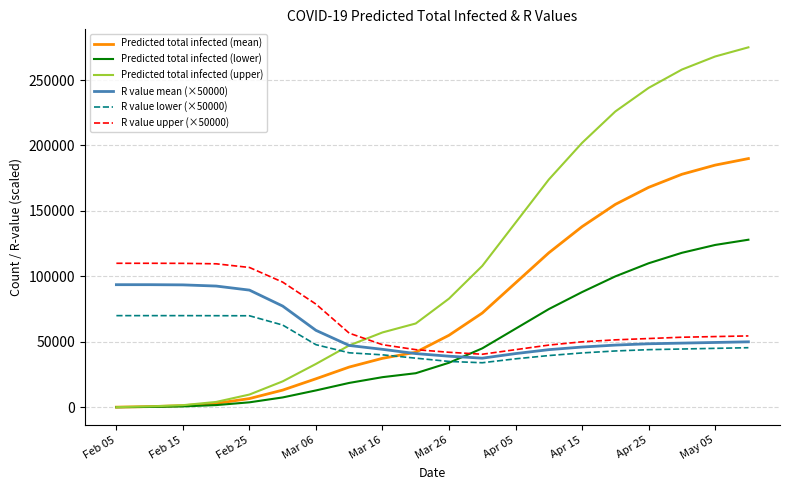

Which series has the largest range (max minus min)?

Predicted total infected (upper)